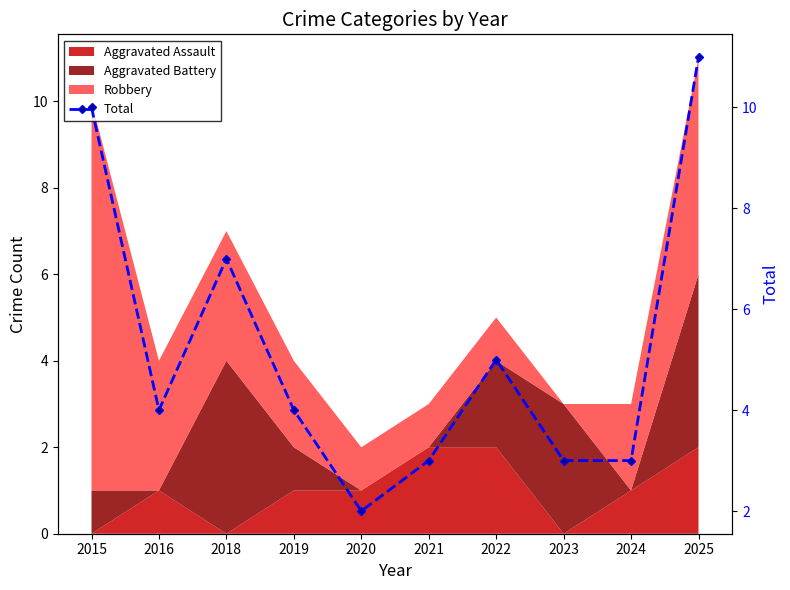

List the labels in order of value, largest first.

2025, 2015, 2018, 2022, 2016, 2019, 2021, 2023, 2024, 2020